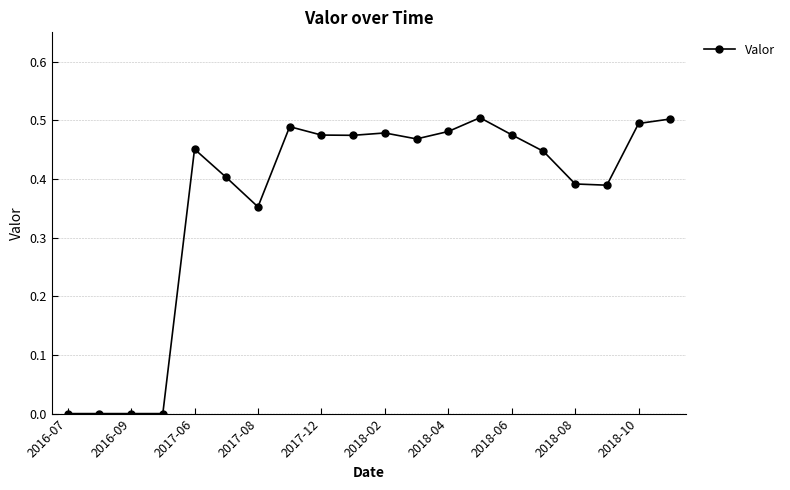

What is the sum of all values?

7.3